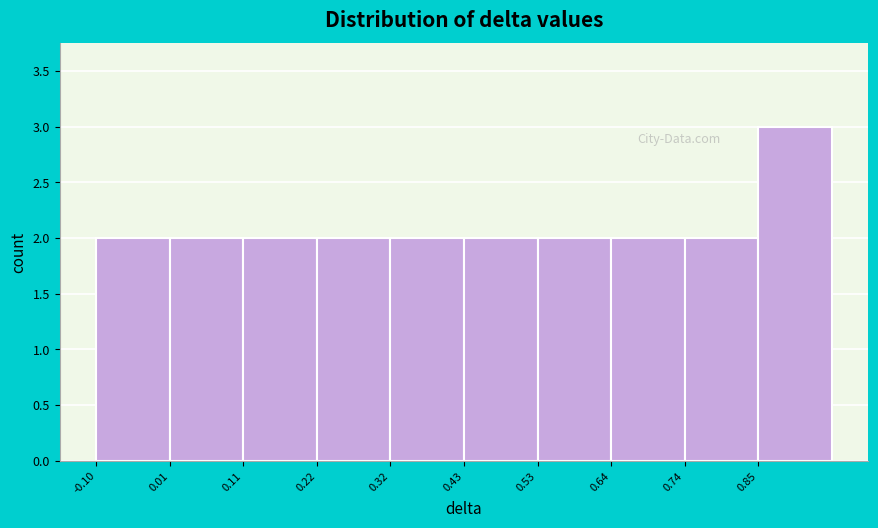

Over which range of the x-axis is the bar tallest?

0.845 to 0.950